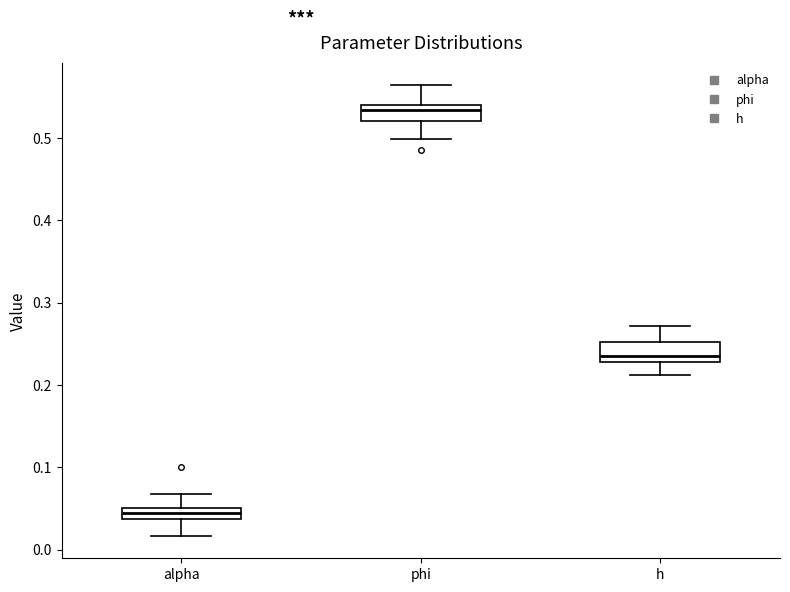

Where does the lower whisker of the box for alpha end on the y-axis? The values are not printed on the chart, so give them approximately, as read against the axis.

0.02